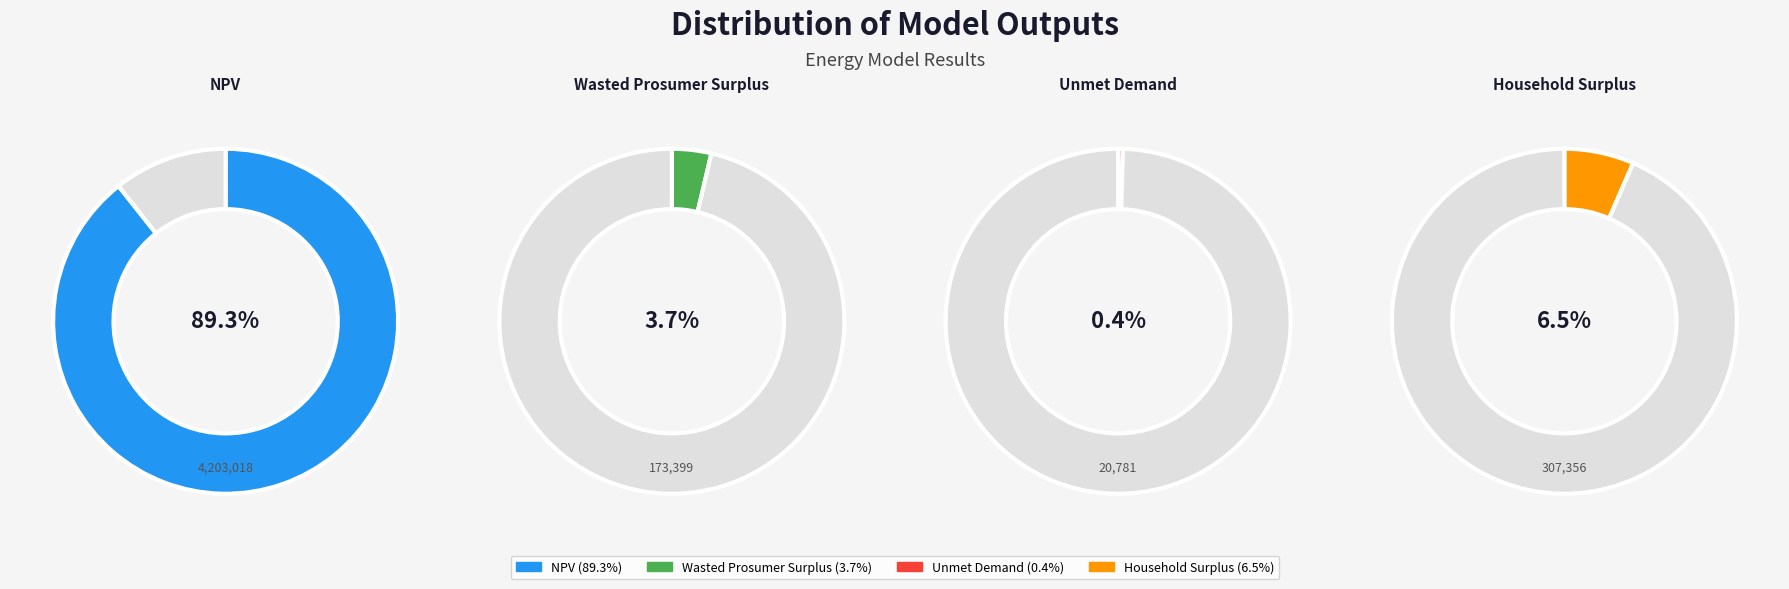

Count the number of slices in the pie.

4